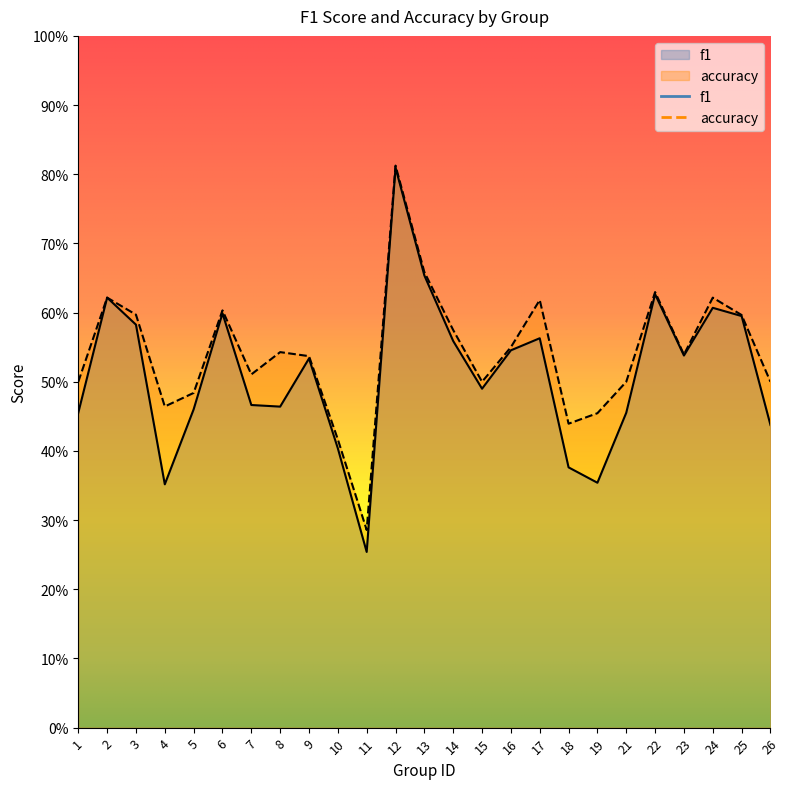

List the labels in order of accuracy value, smallest first.

11, 10, 18, 19, 4, 5, 1, 15, 21, 26, 7, 9, 23, 8, 16, 14, 25, 3, 6, 17, 2, 24, 22, 13, 12